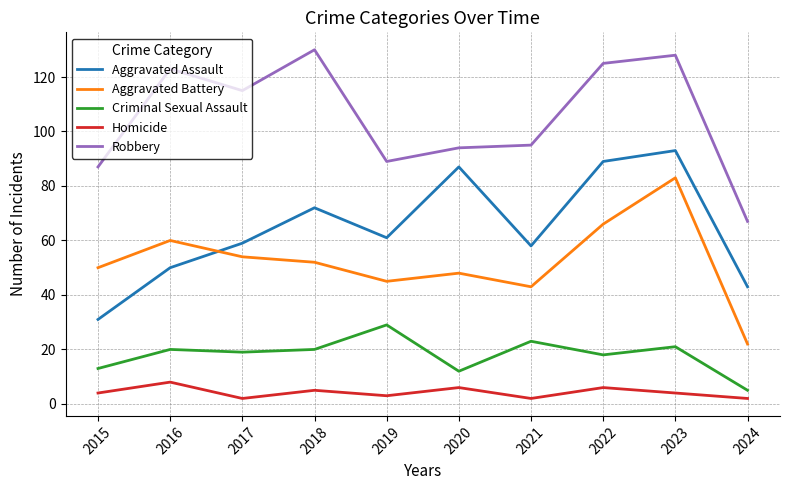

Which category has the lowest value in the Aggravated Assault series?

2015